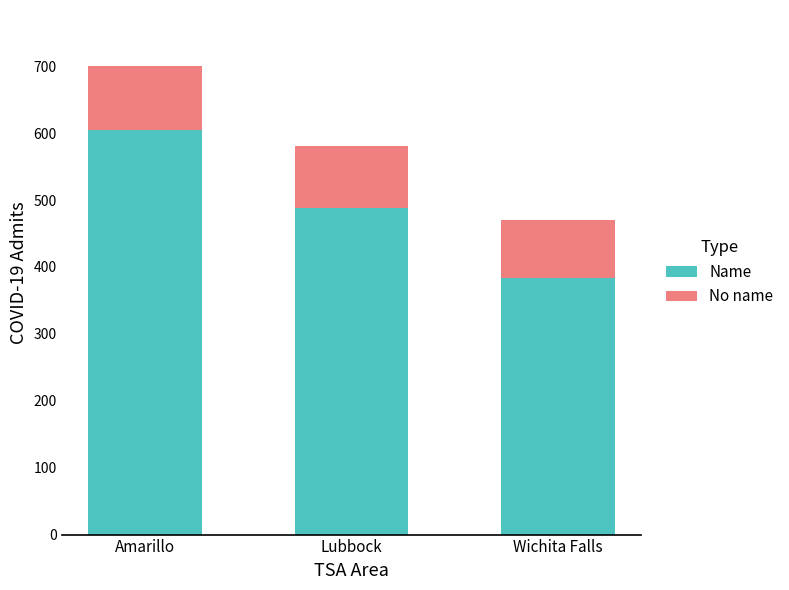

True or false: Name has a value of 605 at Amarillo.

True